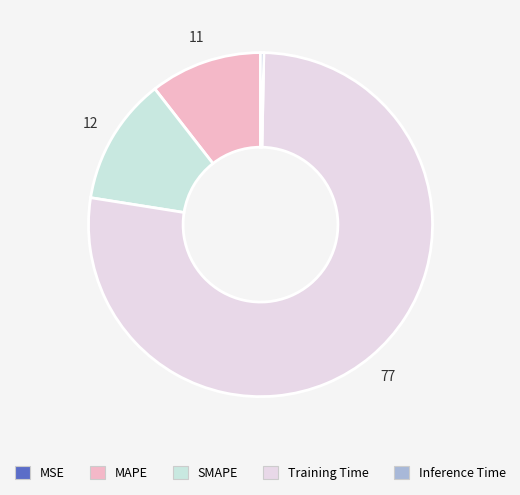

True or false: SMAPE accounts for 12% of the total.

True